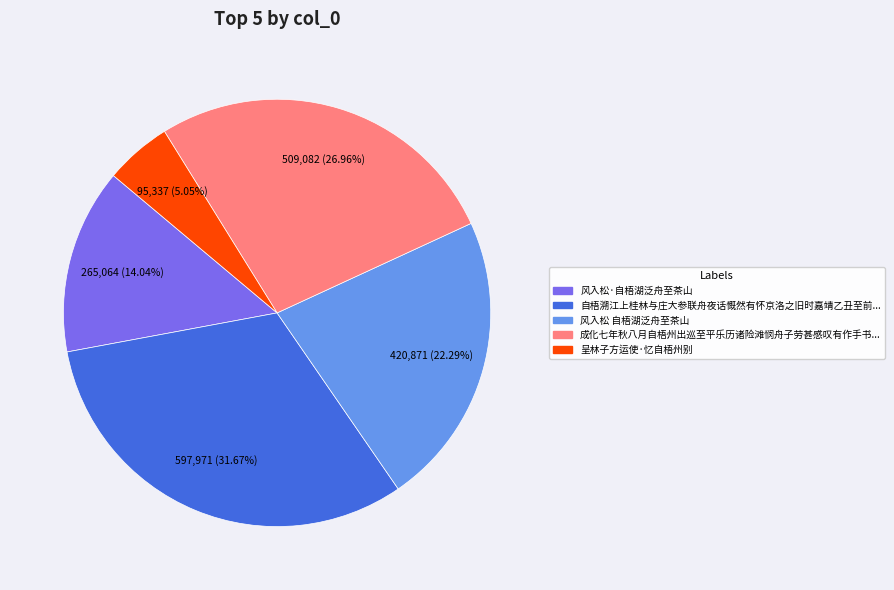

Does any single category account for the majority?

No